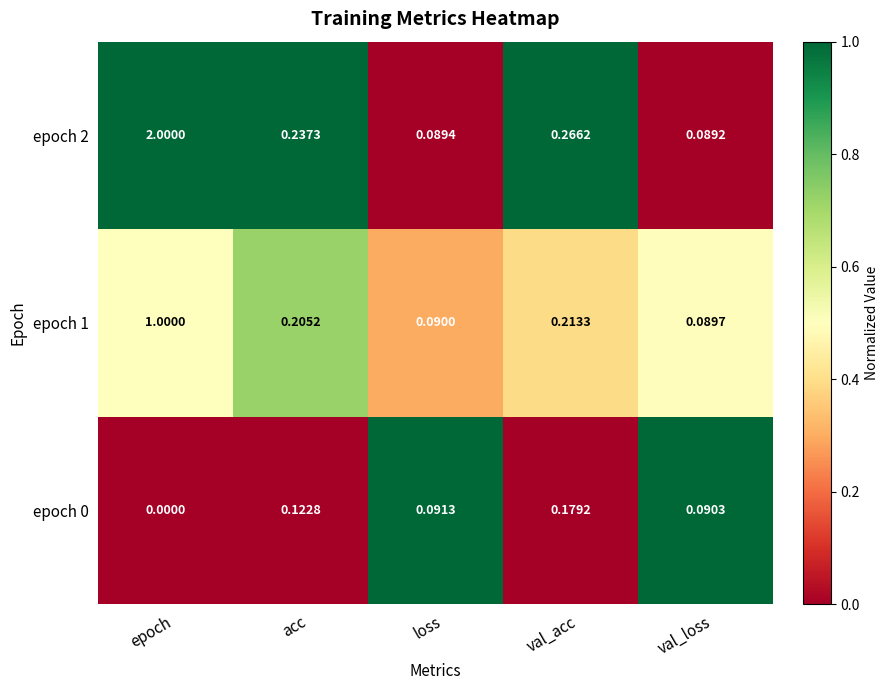

Rank the series by their maximum value, from highest to lowest.

epoch 2, epoch 1, epoch 0